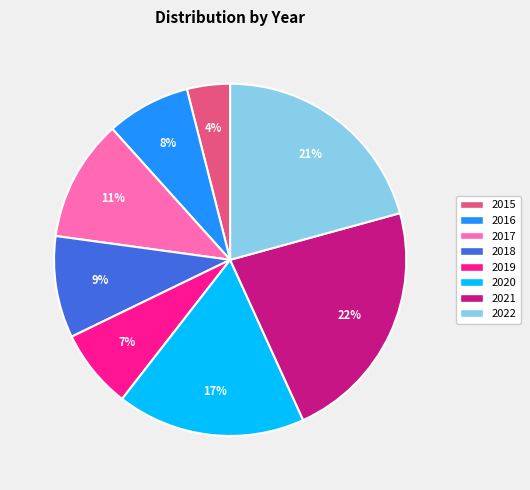

Is 2015 the majority of the pie?

No